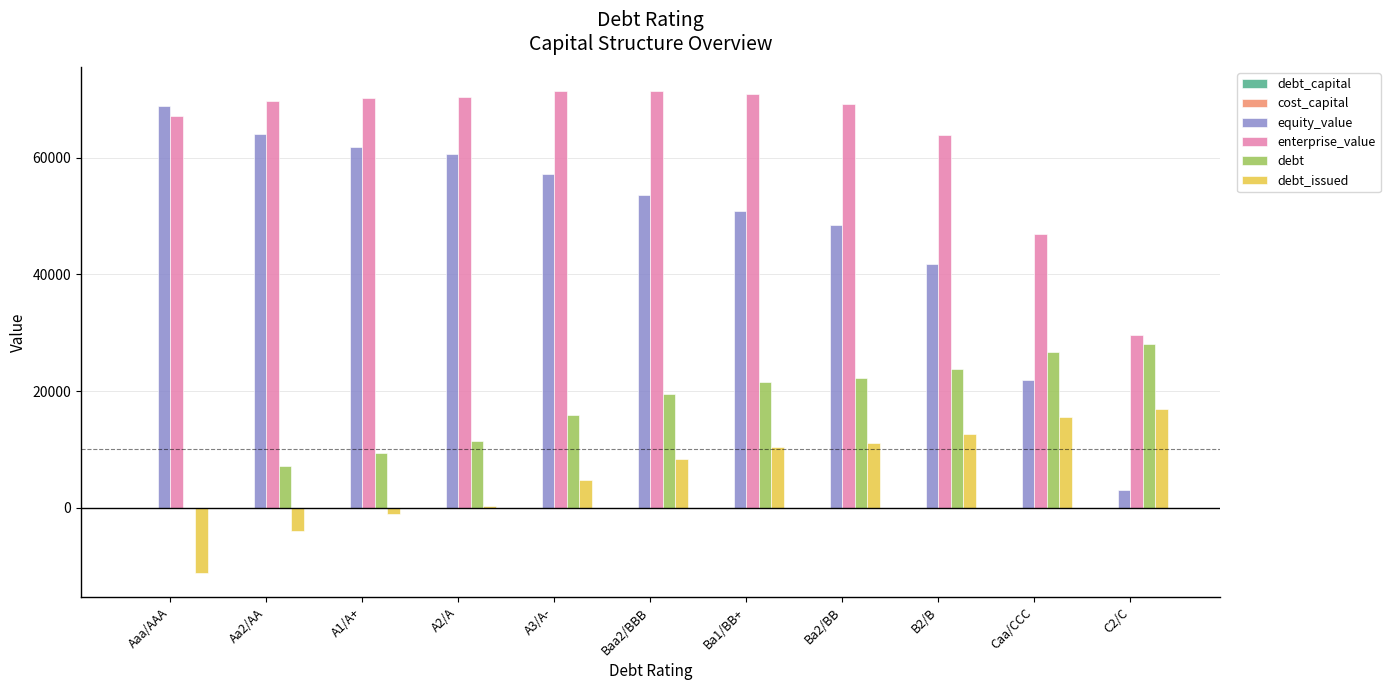

How many groups of bars are there?

11